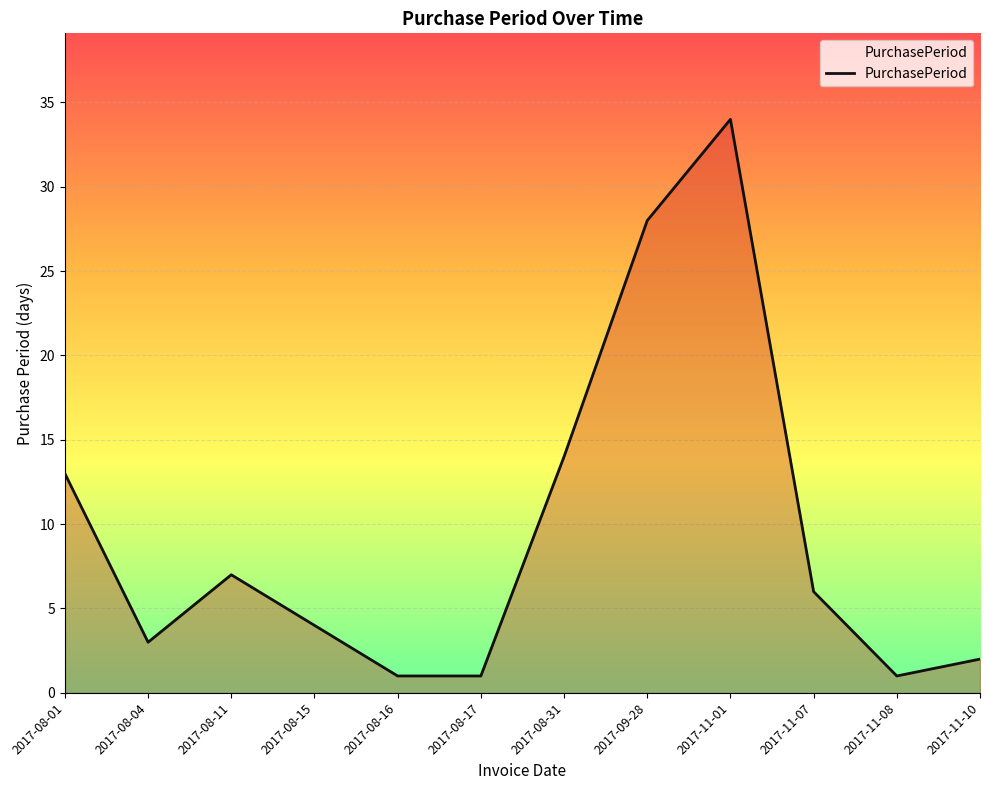

What is the difference between the values at 2017-09-28 and 2017-11-10?

26